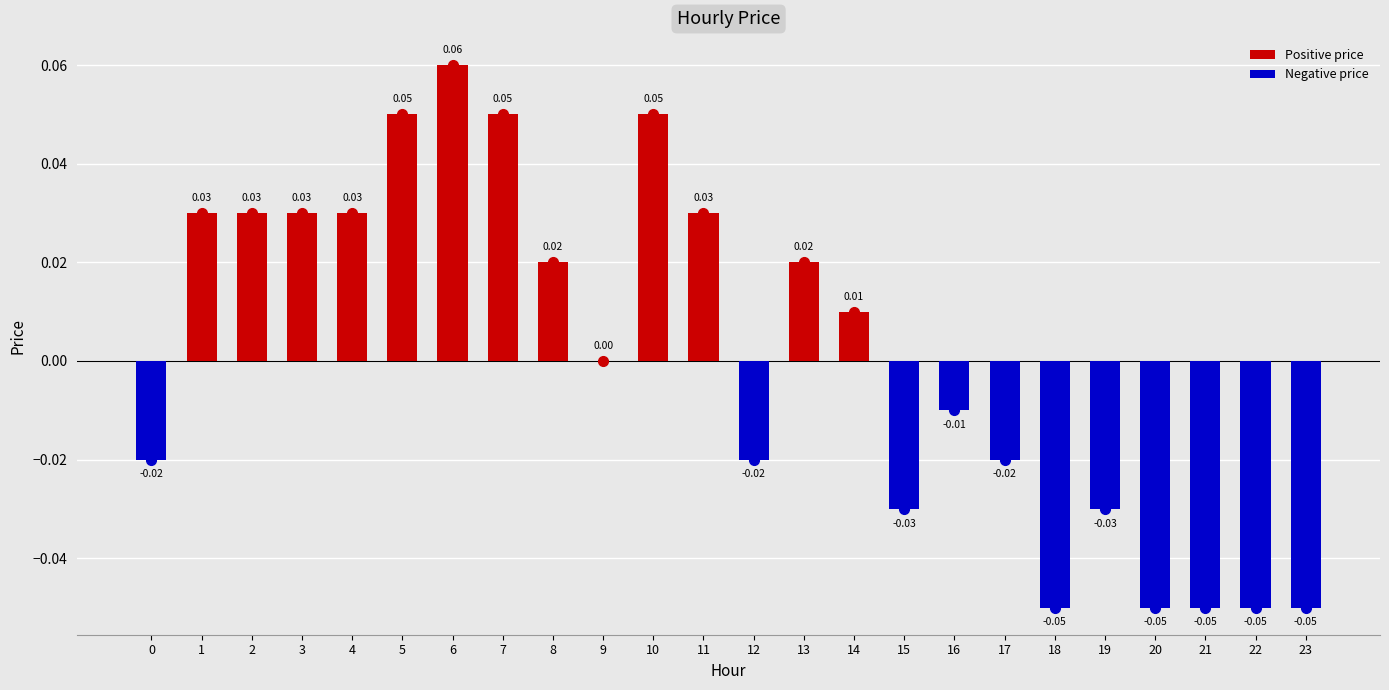

Between 13 and 3, which is larger?

3